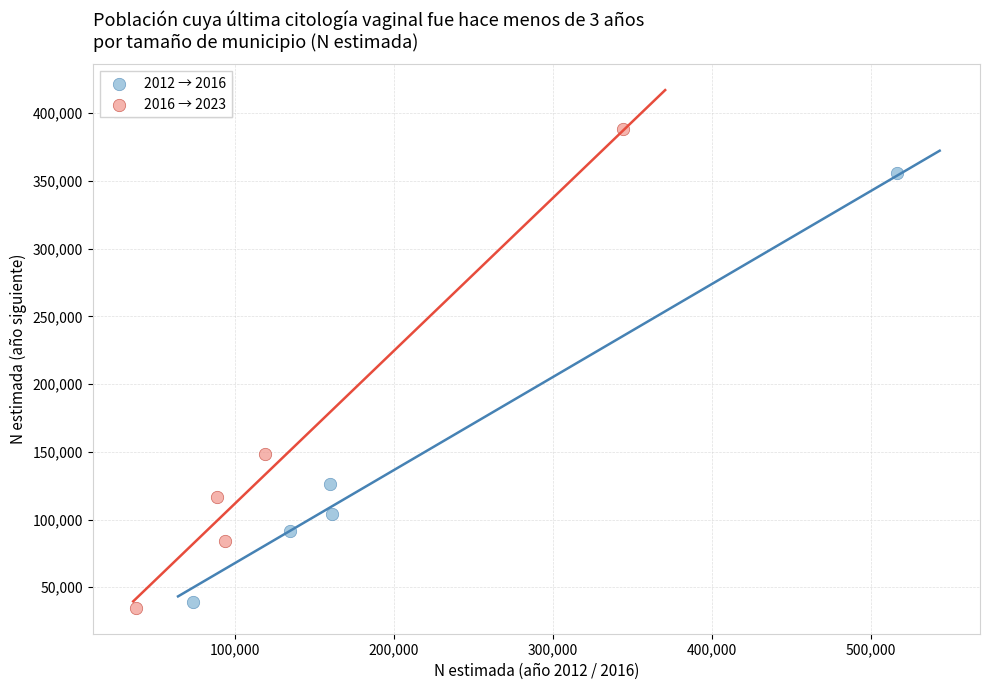

Which series has the largest Y range (max minus min)?

2016 → 2023